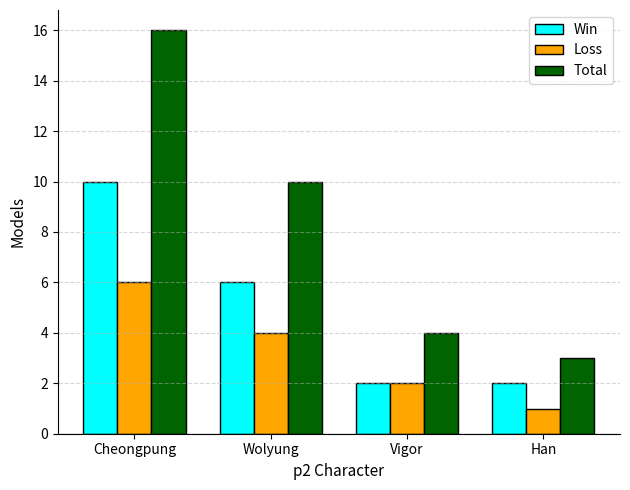

What is the sum of the Loss values at Wolyung and Han?

5